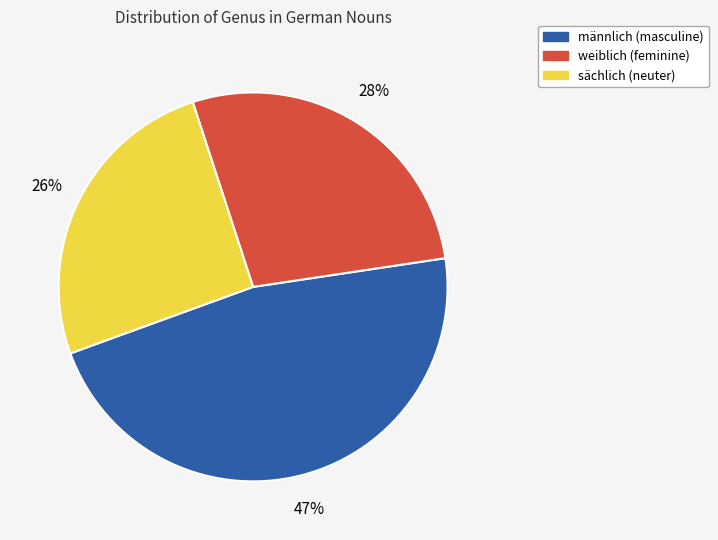

How many slices are in this pie chart?

3